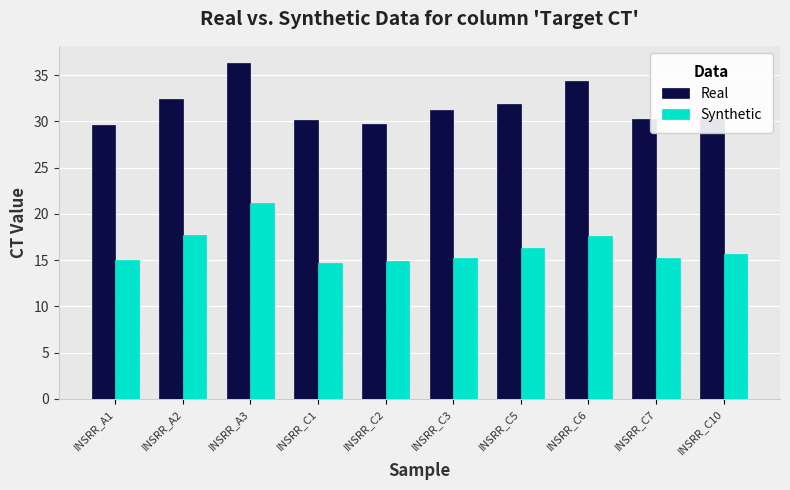

Where does the Real series first go above 31?

INSRR_A2